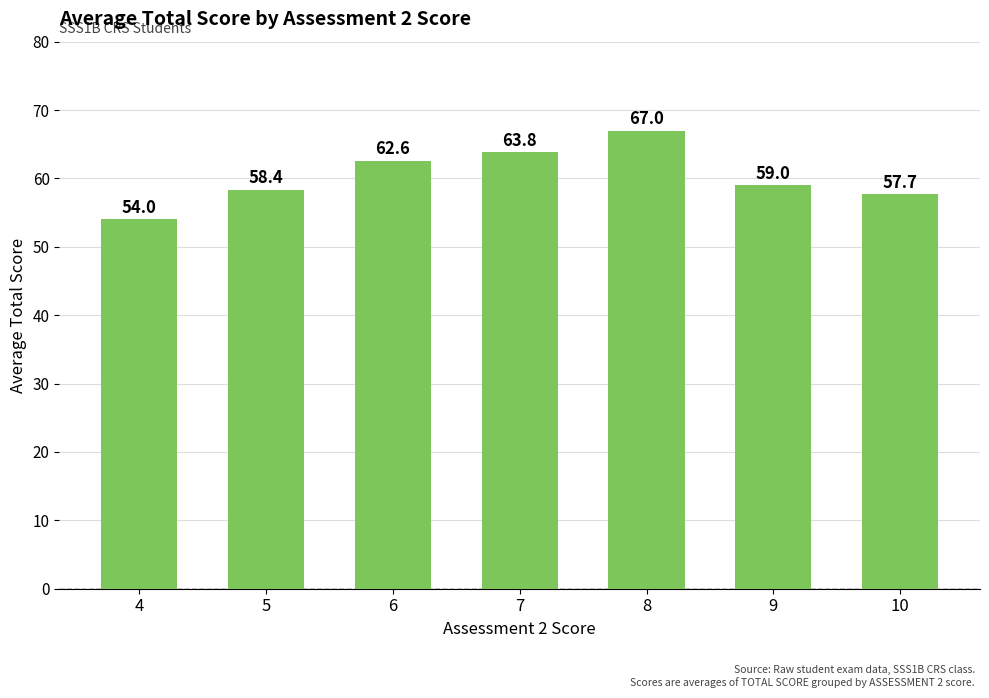

Is it true that the value at 6 is 62.6?

True